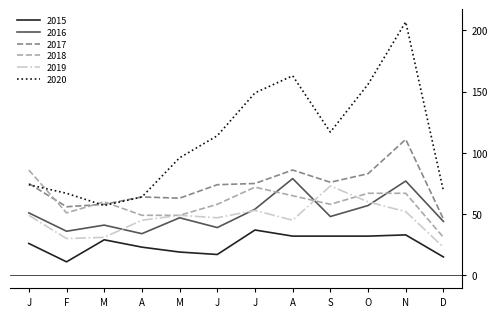

What are all the series names shown in the legend?

2015, 2016, 2017, 2018, 2019, 2020